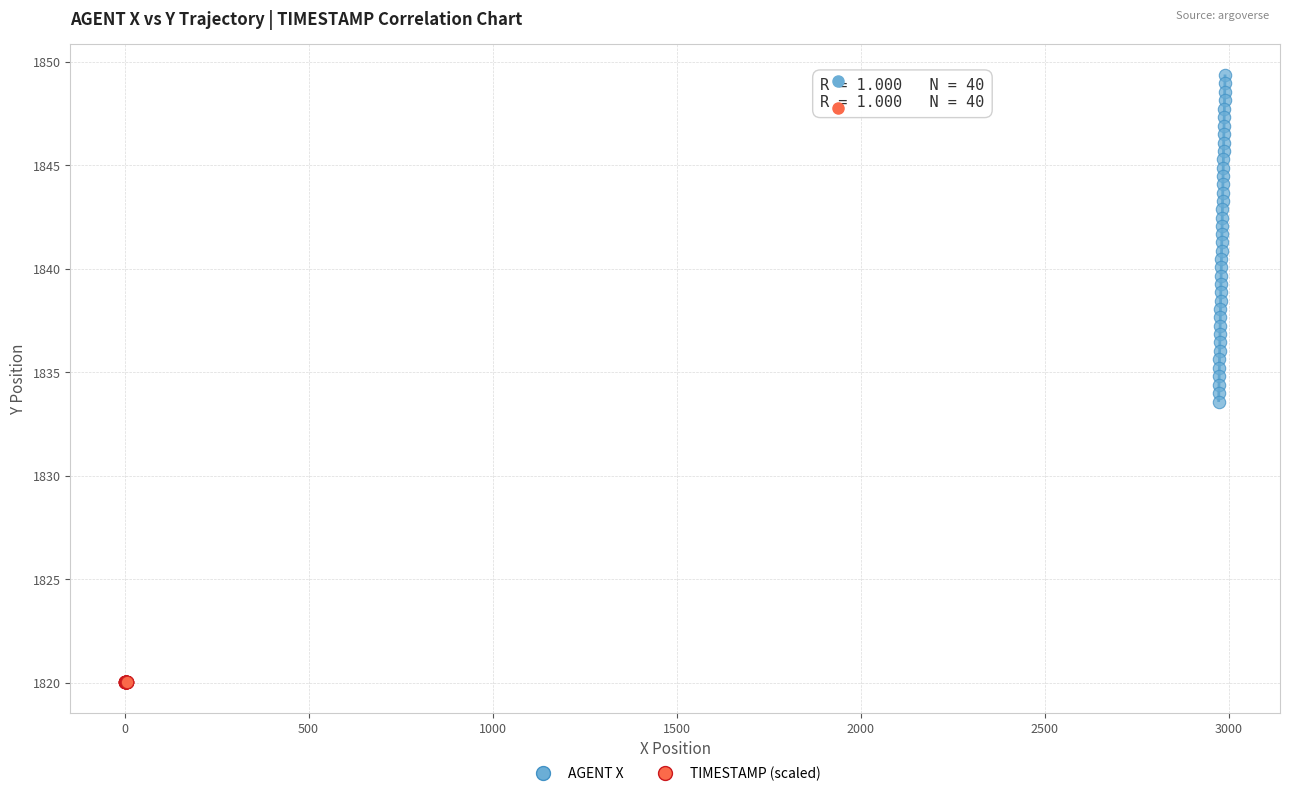

Which series reaches the minimum Y coordinate?

TIMESTAMP (scaled)